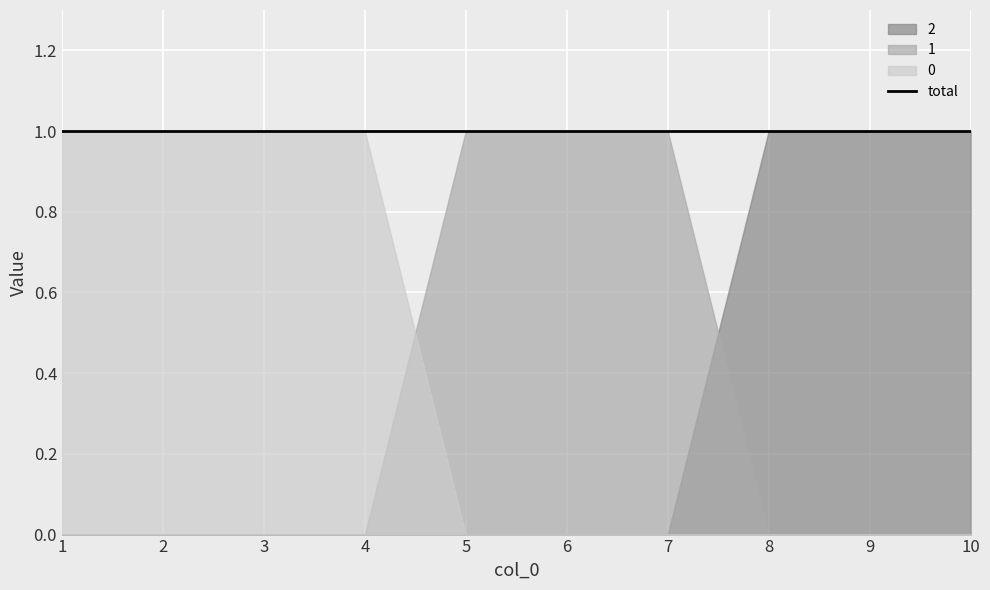

Reading left to right, list all the values displayed in this chart.

0: 1	1	1	1	0	0	0	0	0	0
1: 0	0	0	0	1	1	1	0	0	0
2: 0	0	0	0	0	0	0	1	1	1